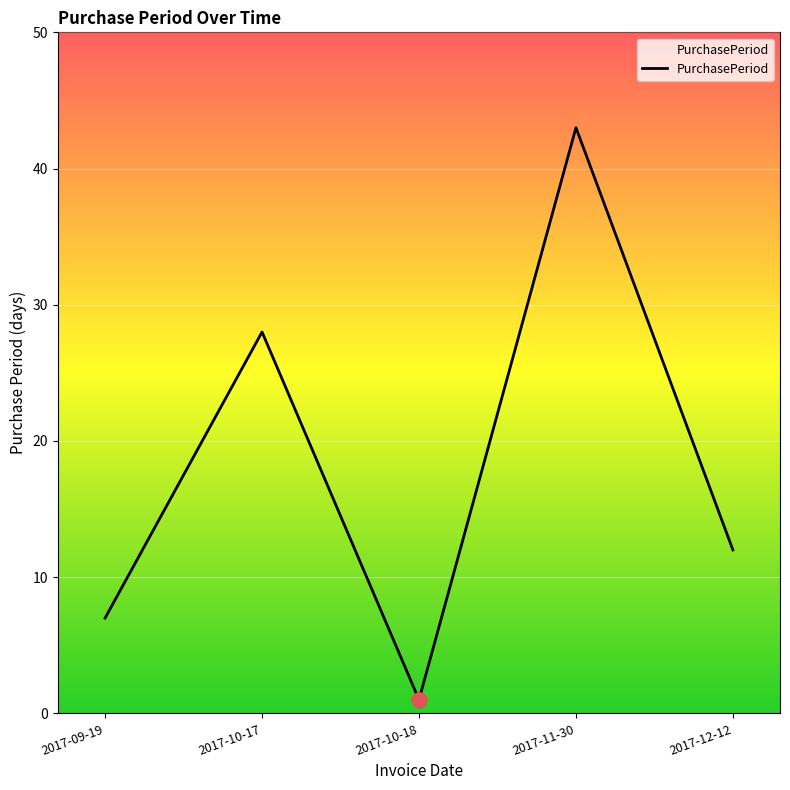

What is the ratio of the value at 2017-10-17 to the value at 2017-12-12?

2.3